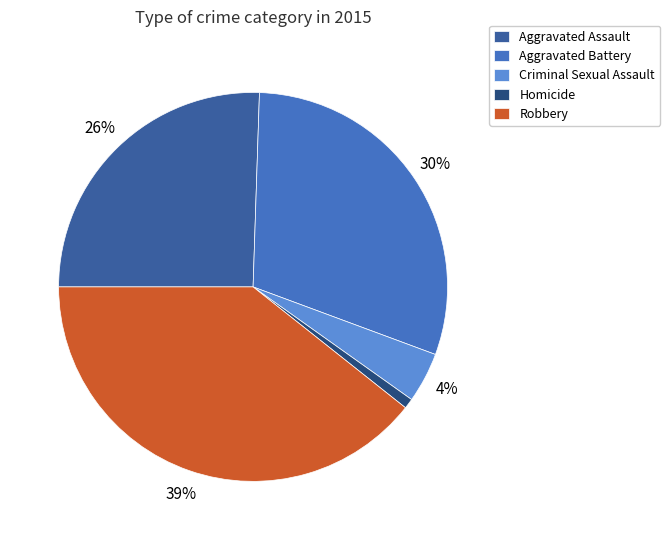

True or false: Homicide accounts for 11% of the total.

False